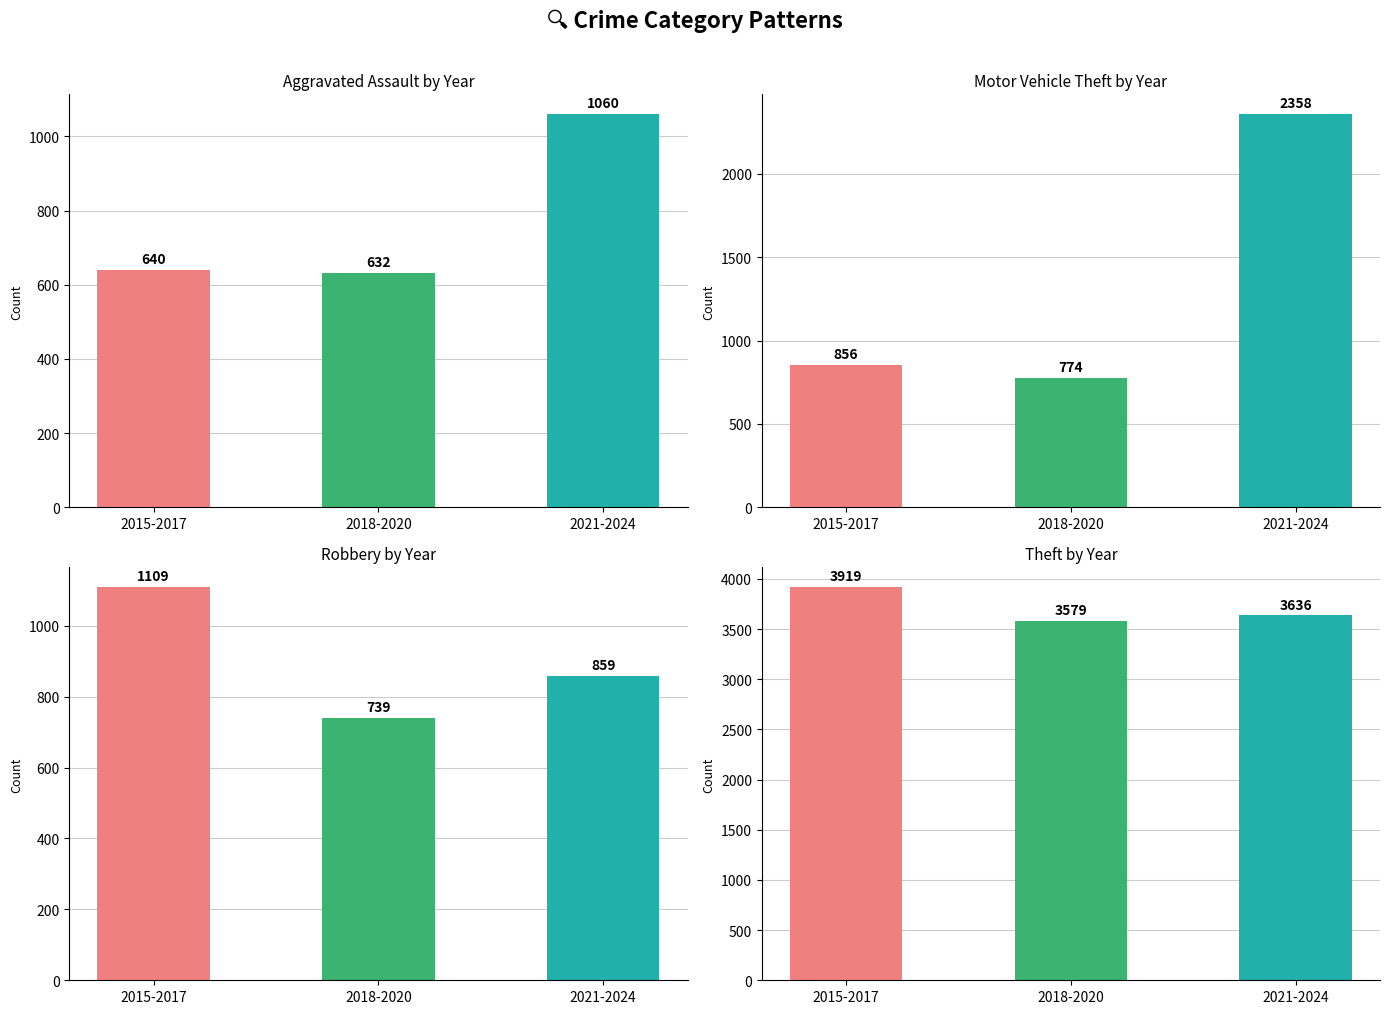

Which series has the largest range (max minus min)?

Motor Vehicle Theft